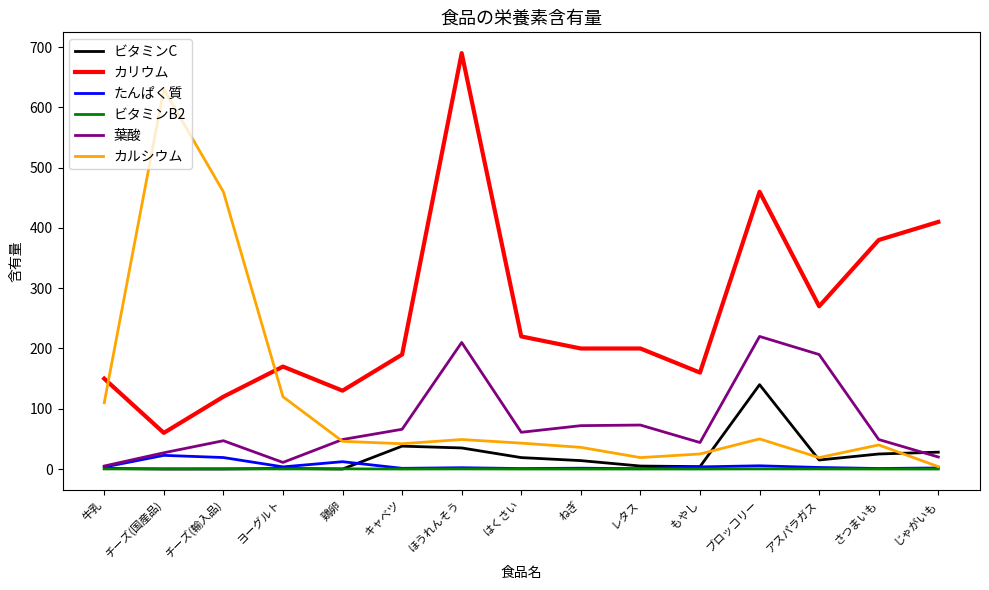

Which series has the largest total across all categories?

カリウム